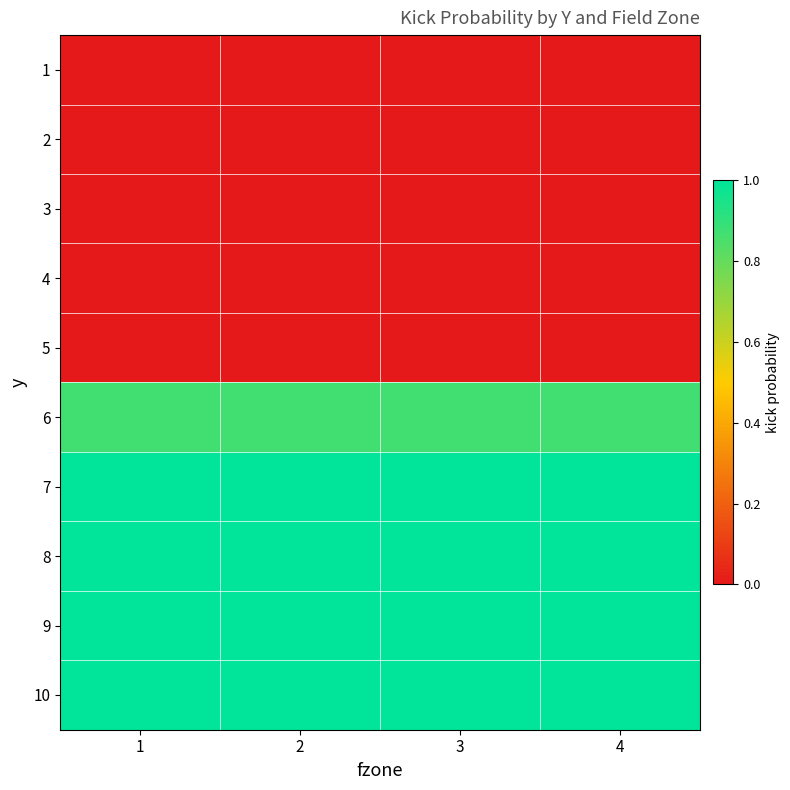

Reading left to right, what are all the values shown in this chart?

1: 1=0.0	2=0.0	3=0.0	4=0.0
2: 1=0.0	2=0.0	3=0.0	4=0.0
3: 1=0.0	2=0.0	3=0.0	4=0.0
4: 1=0.0	2=0.0	3=0.0	4=0.0
5: 1=0.0	2=0.0	3=0.0	4=0.0
6: 1=0.9	2=0.9	3=0.9	4=0.9
7: 1=1.0	2=1.0	3=1.0	4=1.0
8: 1=1.0	2=1.0	3=1.0	4=1.0
9: 1=1.0	2=1.0	3=1.0	4=1.0
10: 1=1.0	2=1.0	3=1.0	4=1.0